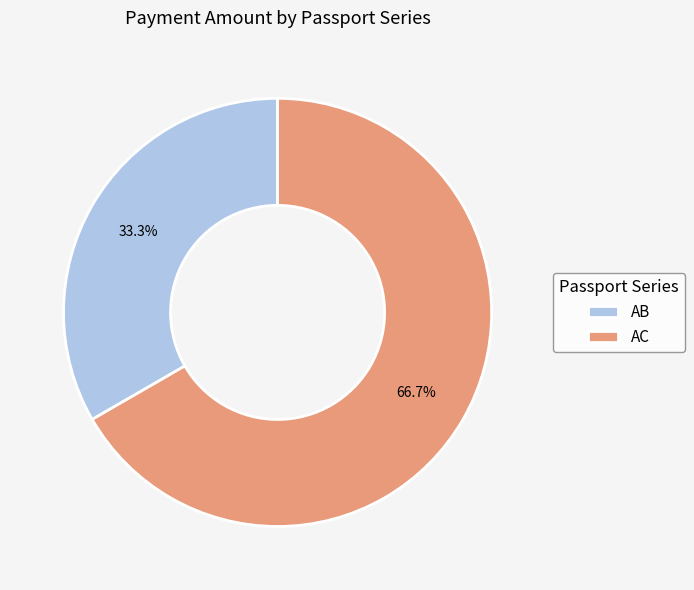

Is it true that AB is 33% of the pie?

True